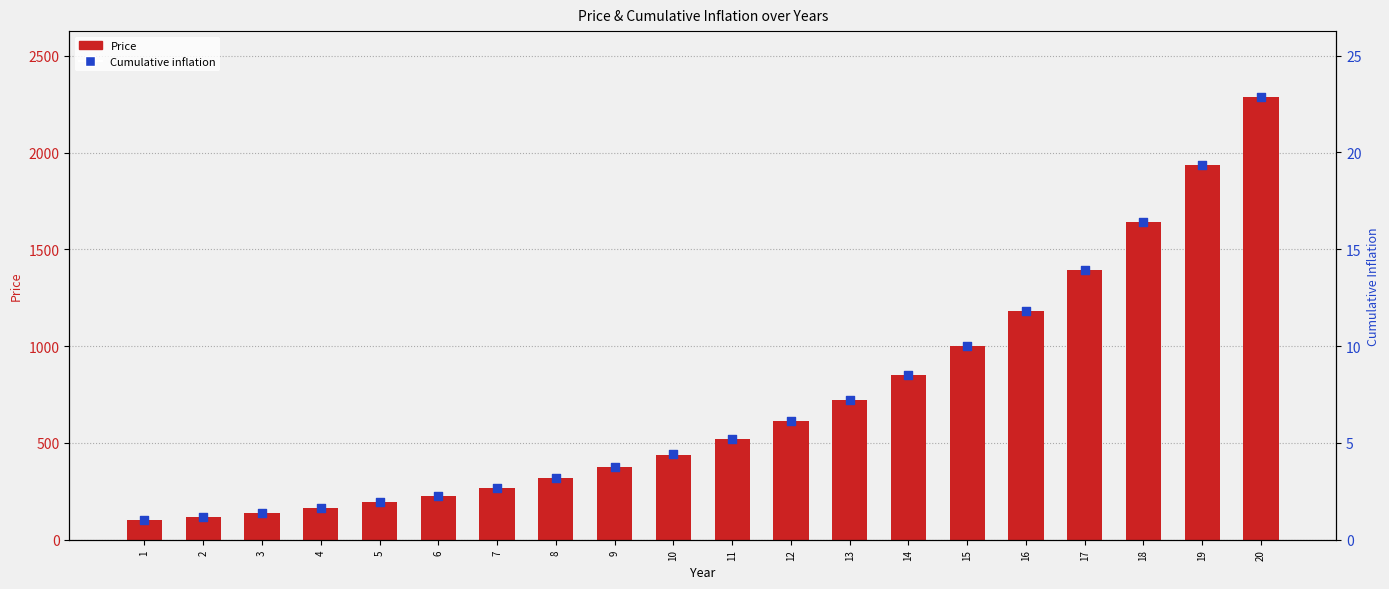

Which series contains the highest Y value?

Price